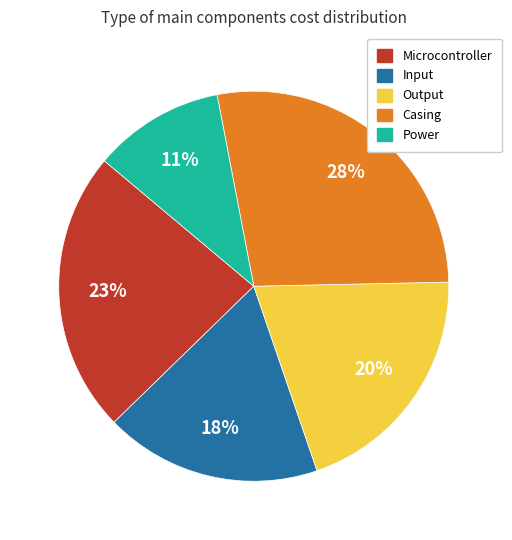

Rank the categories by value from lowest to highest.

Power, Input, Output, Microcontroller, Casing